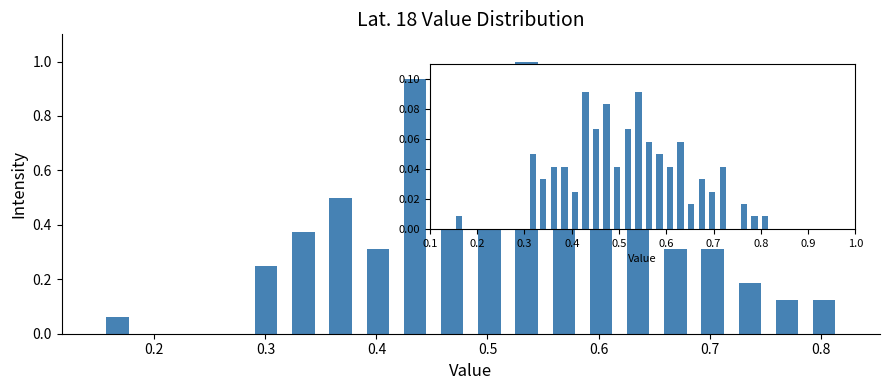

Around what value on the x-axis is the tallest bar? Give the approximate position of its centre, as read against the axis.

0.54